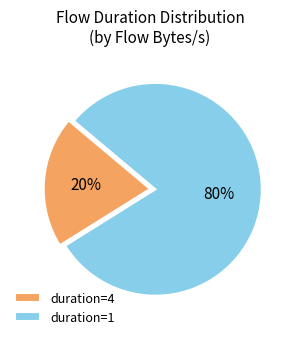

Is there a majority slice in this chart?

Yes